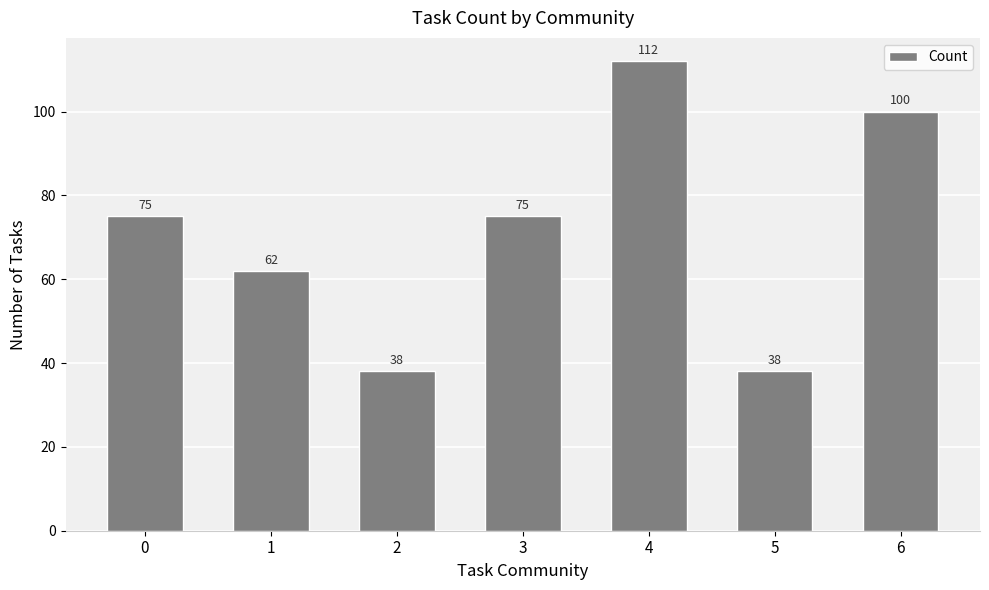

Which has a higher value, 6 or 4?

4